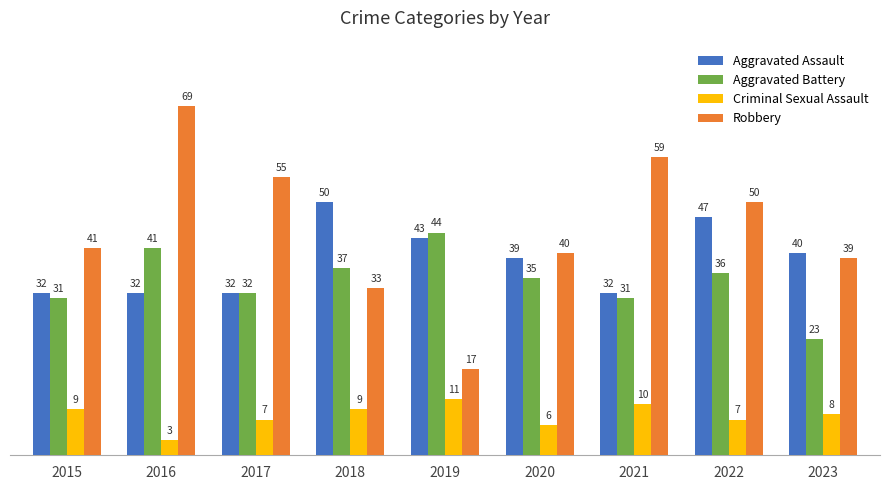

True or false: Aggravated Assault has a value of 32 at 2021.

True